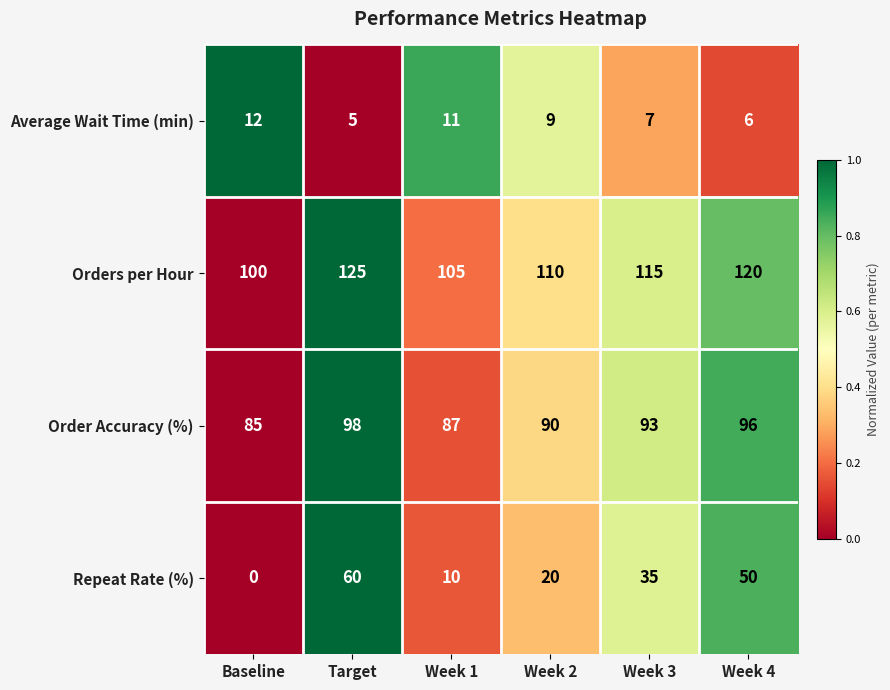

True or false: Orders per Hour has a value of 187 at Week 4.

False